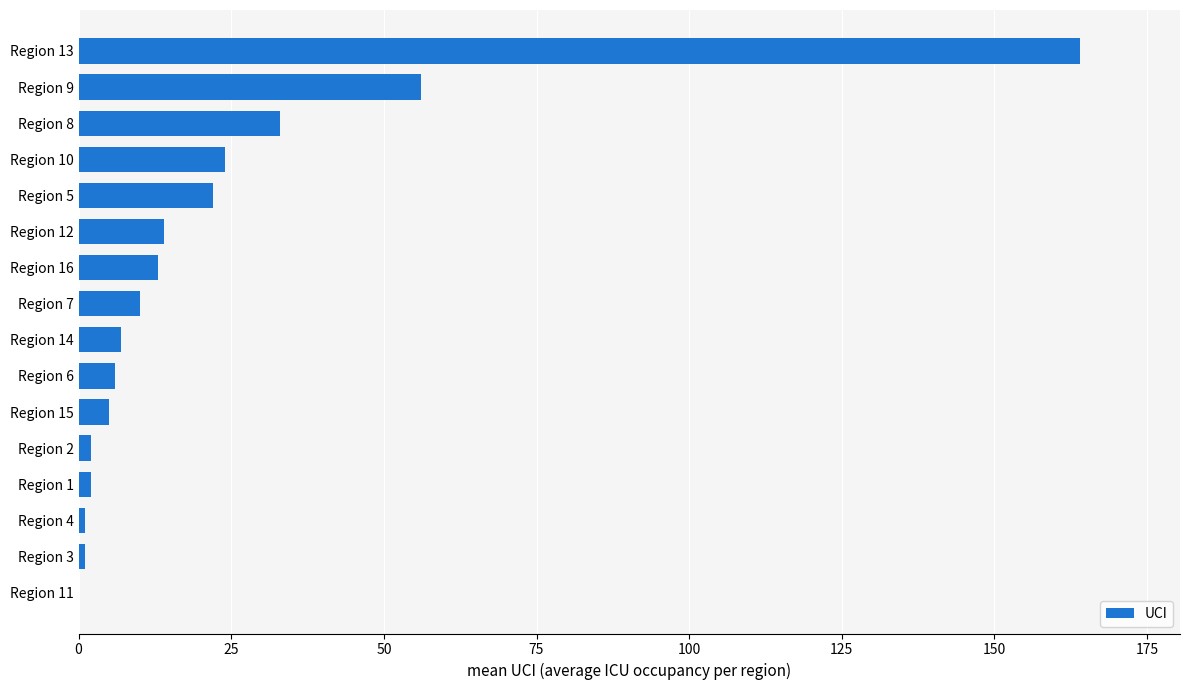

What is the maximum value shown in the chart?

164